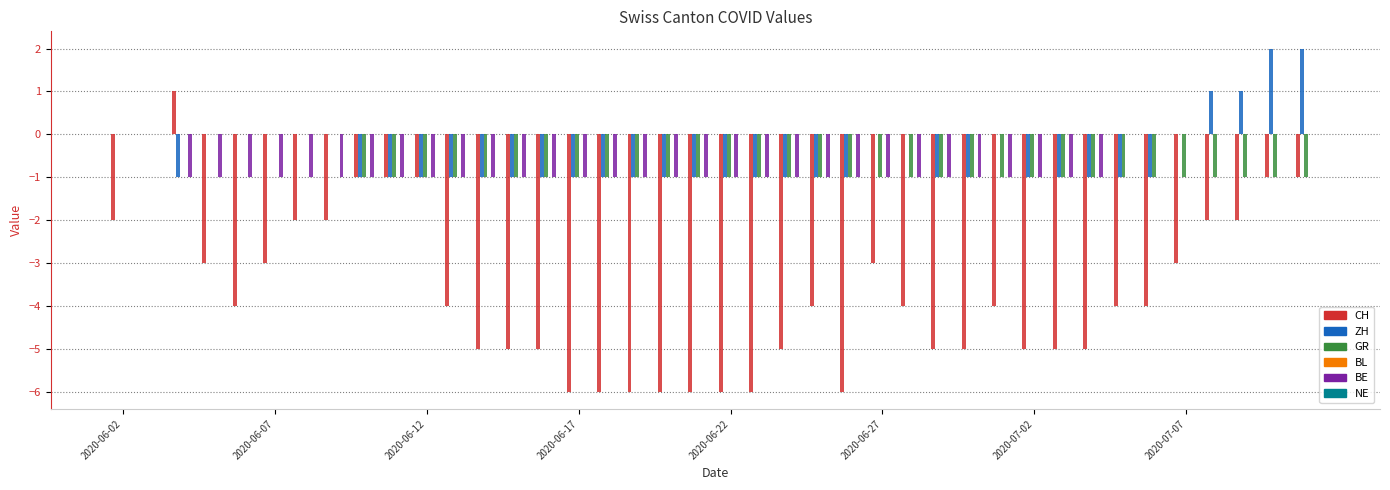

What is the sum of all CH values?

-147